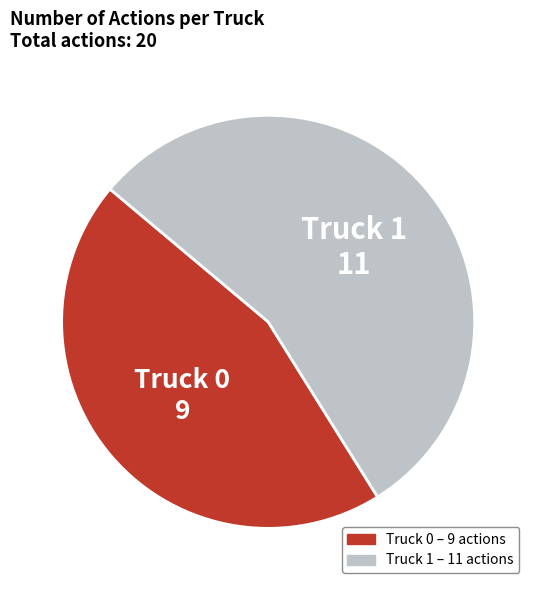

Which slice is the smallest?

Truck 0